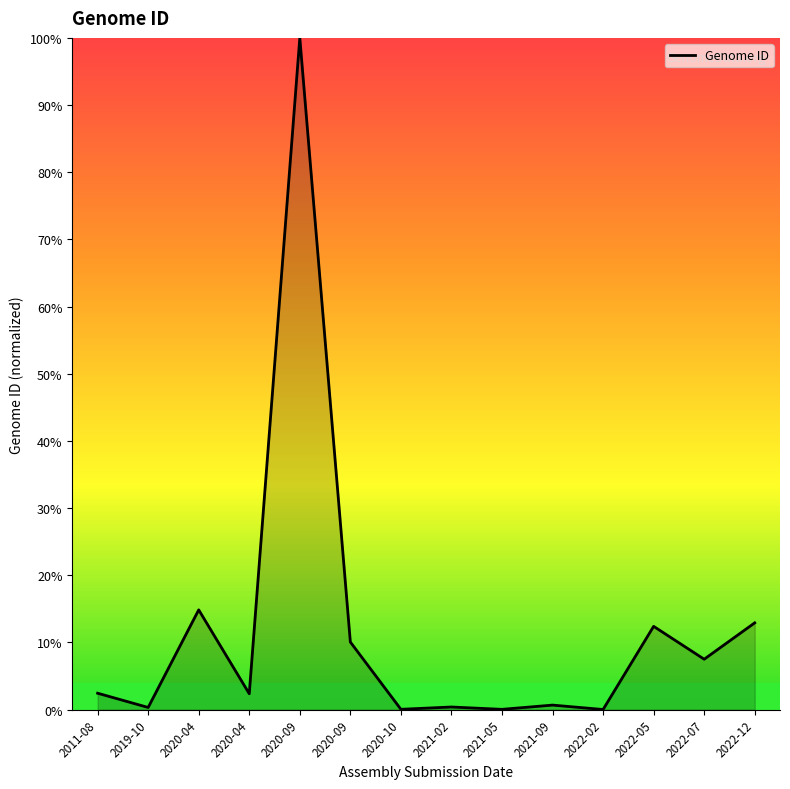

Is it true that the value at 2021-09 is 0.7?

True